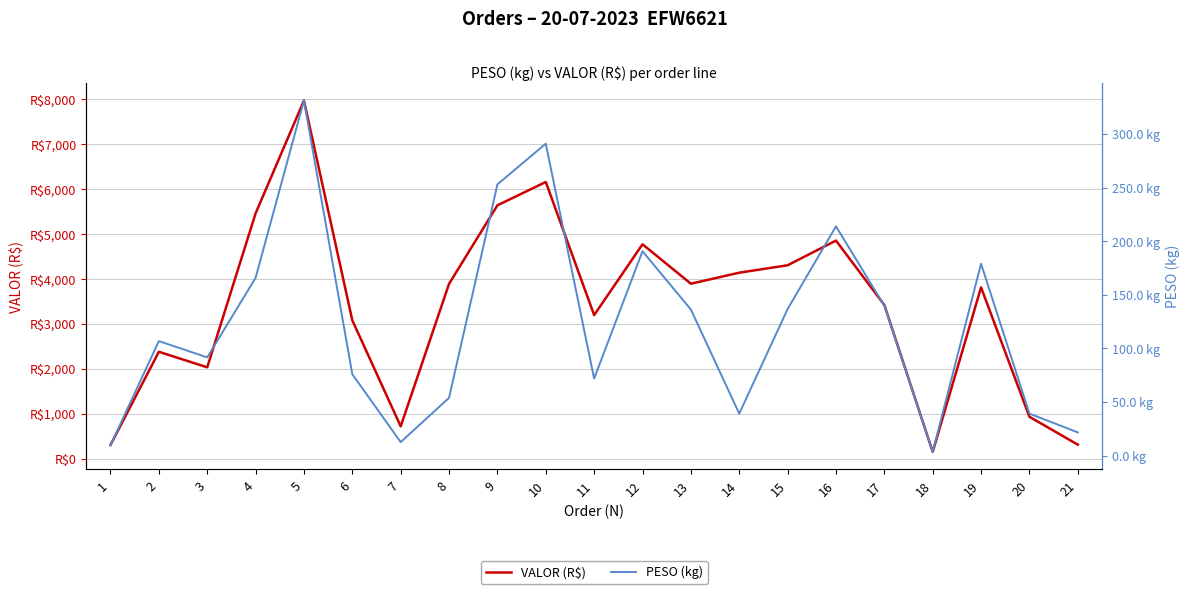

Rank the series by their average value, from highest to lowest.

VALOR (R$), PESO (kg)